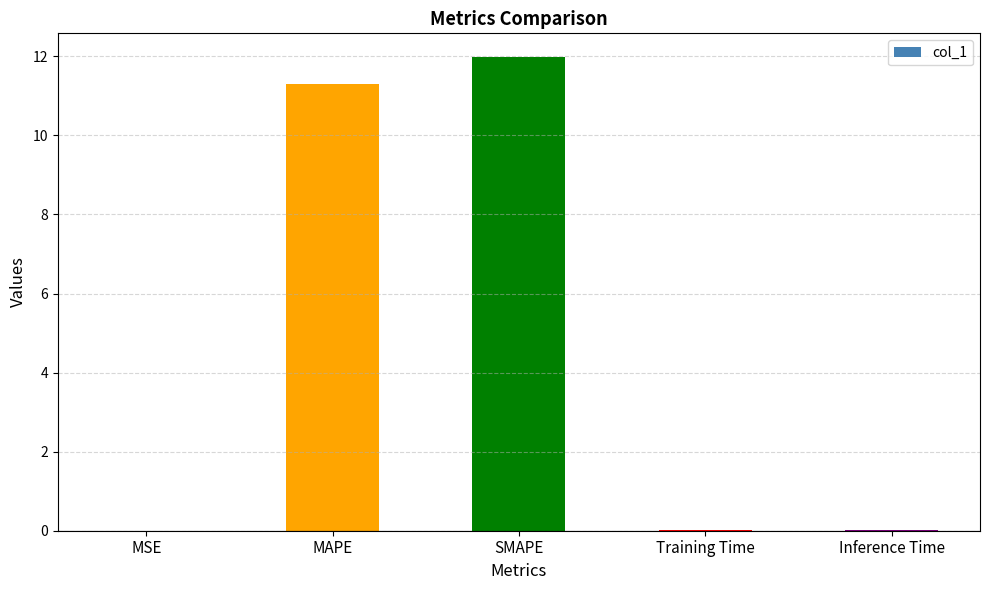

At which category does the chart reach its peak across all series?

SMAPE